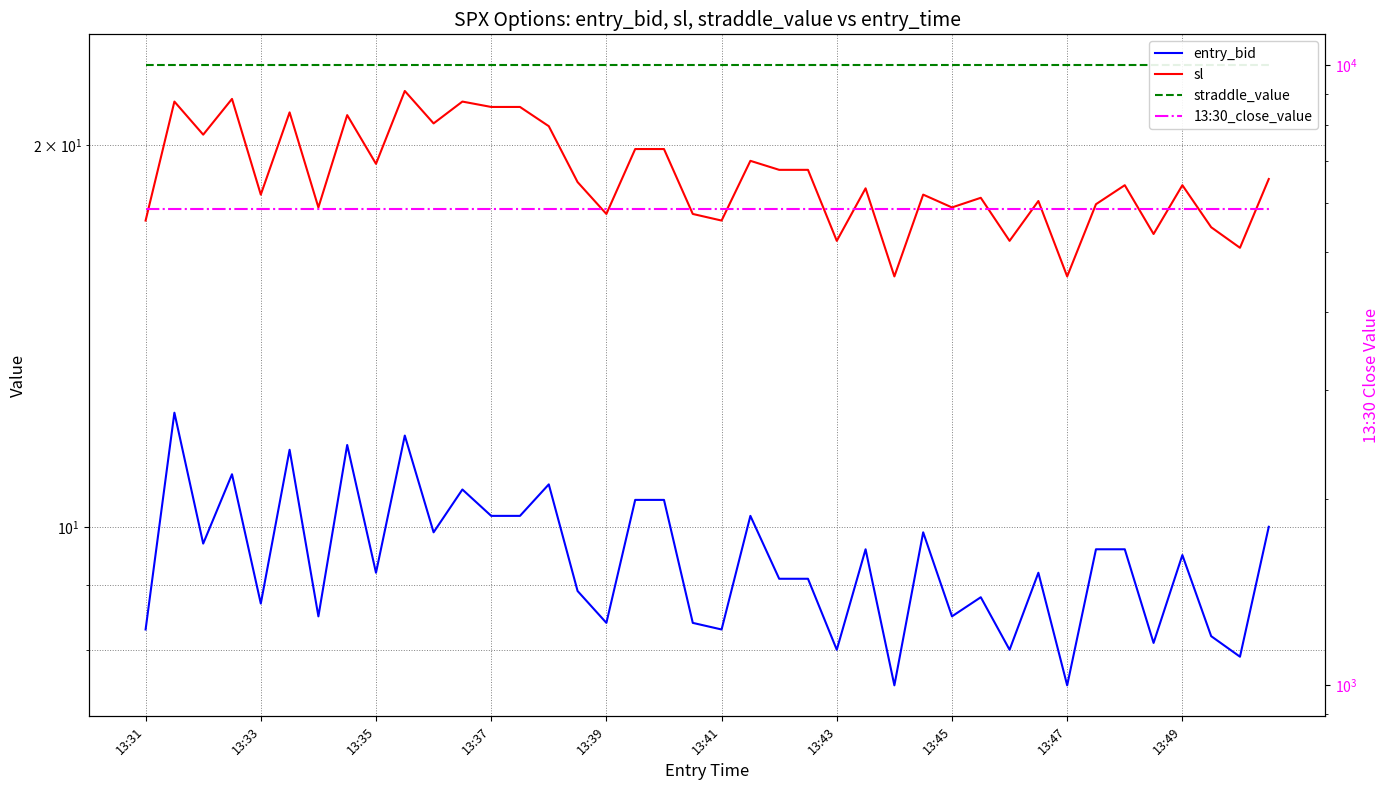

What is the total value across all series at 13:33?

5913.5